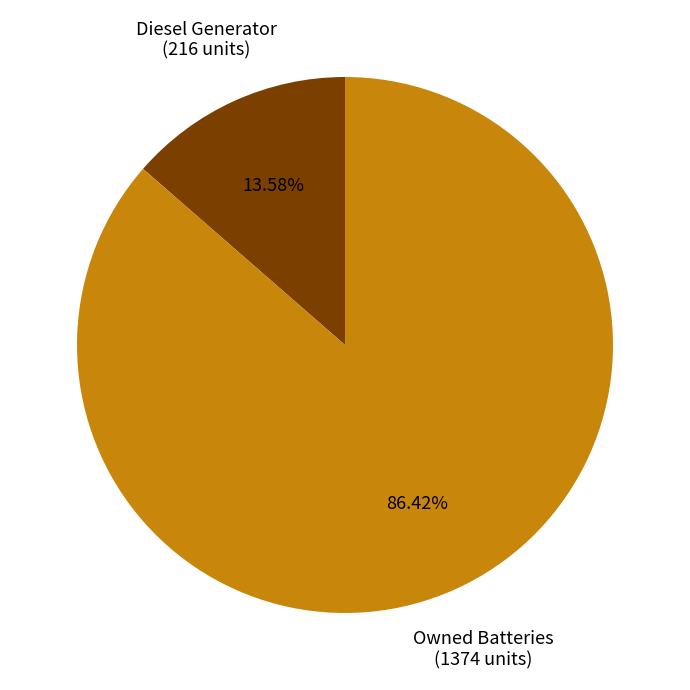

Does any single category account for the majority?

Yes